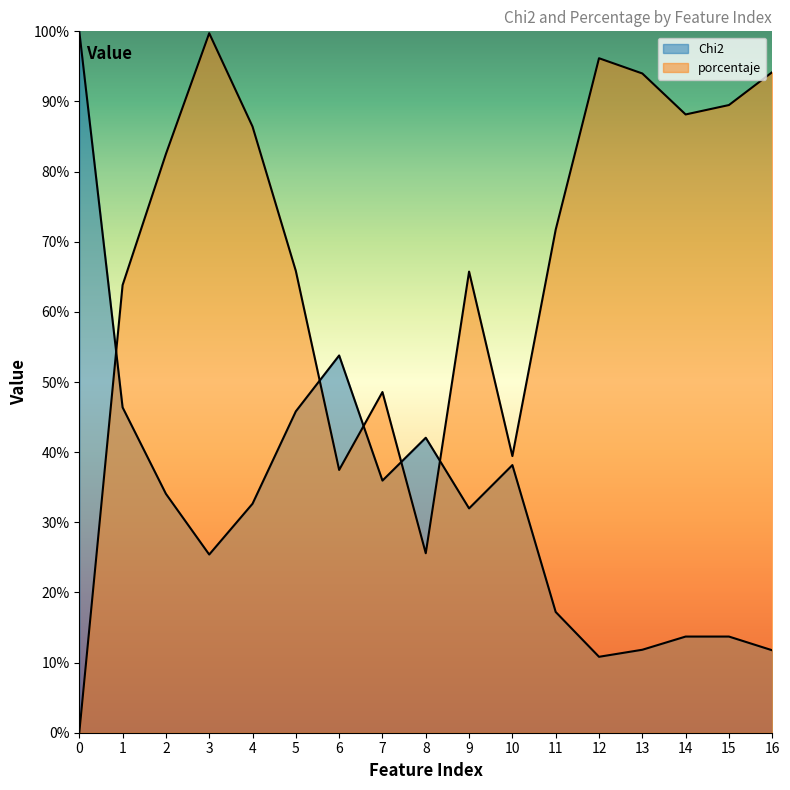

True or false: Chi2 has a value of 7.4 at 4.

False